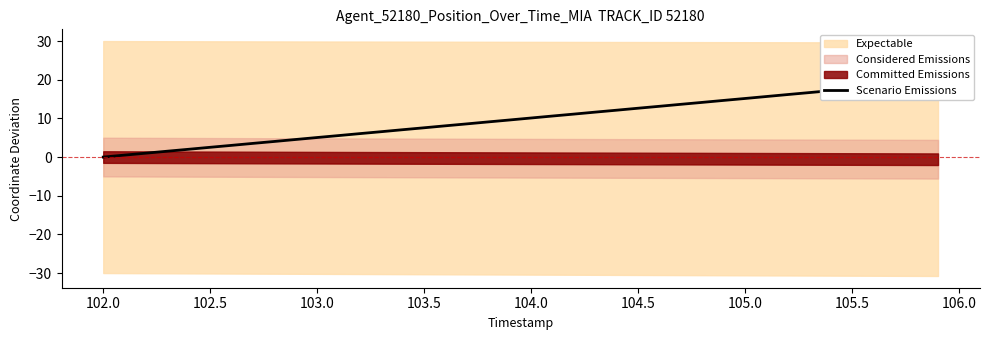

What is the sum of all values?

394.3